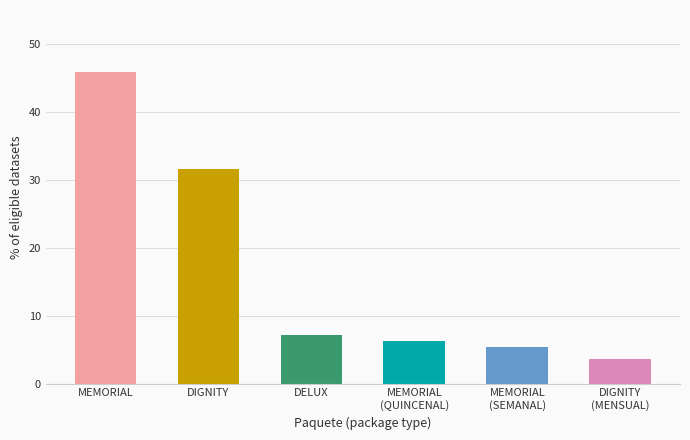

What is the label of the 5th bar from the right?

DIGNITY